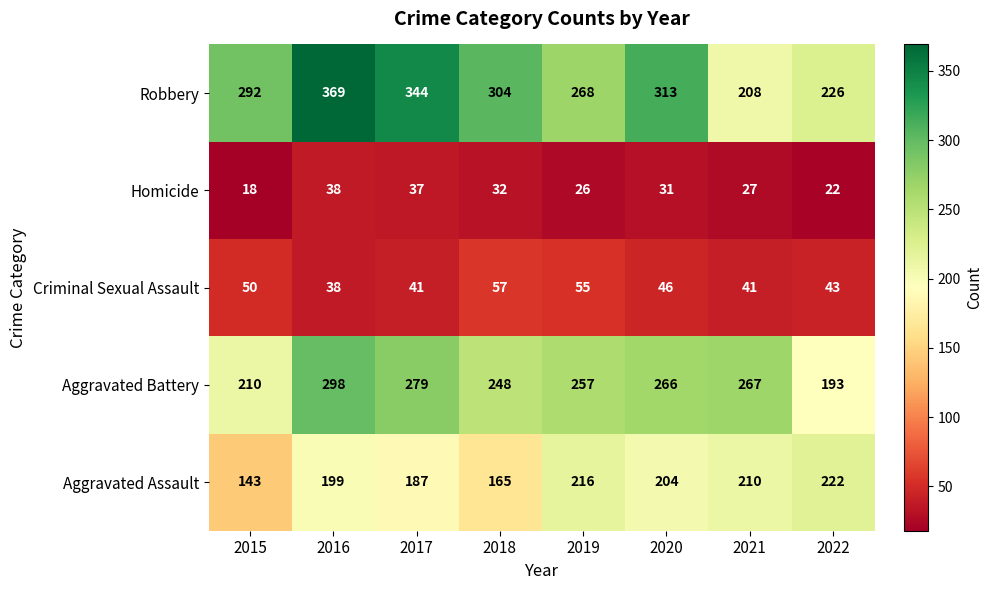

The Aggravated Battery series shows 266 at 2020. True or false?

True